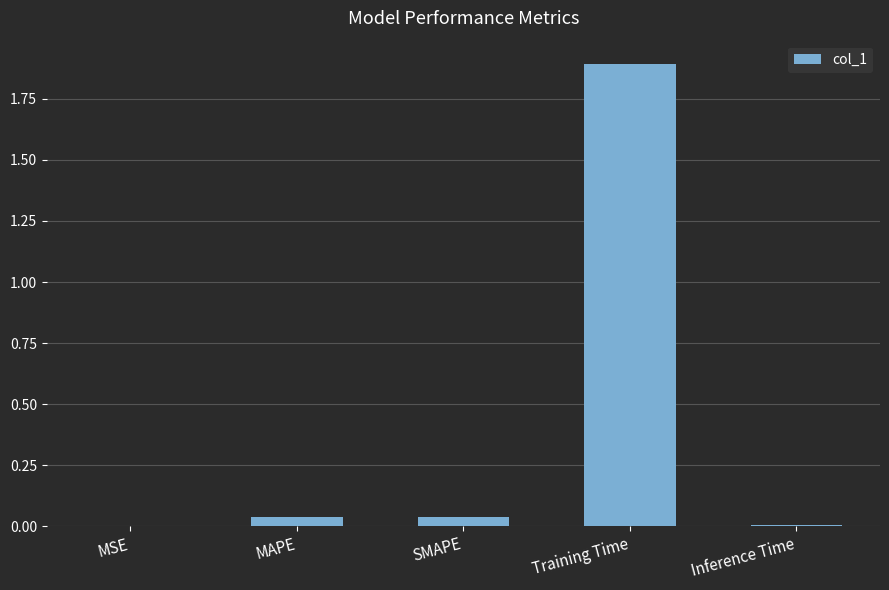

The value at MAPE is 0.1. True or false?

False